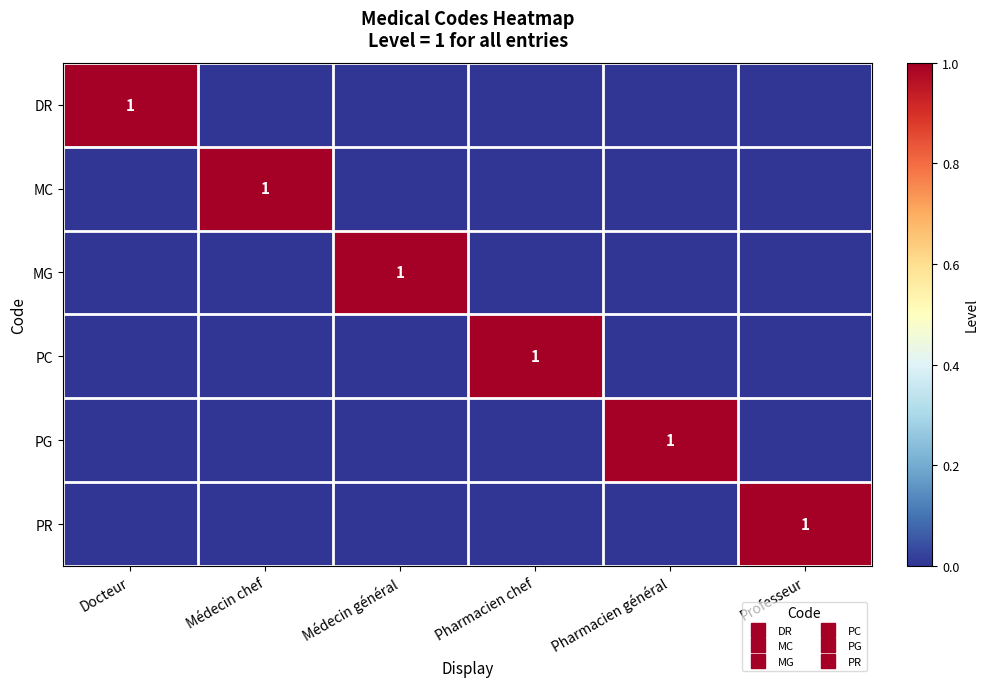

Is the value of PG at Médecin général greater than the value of MC at Médecin chef?

No